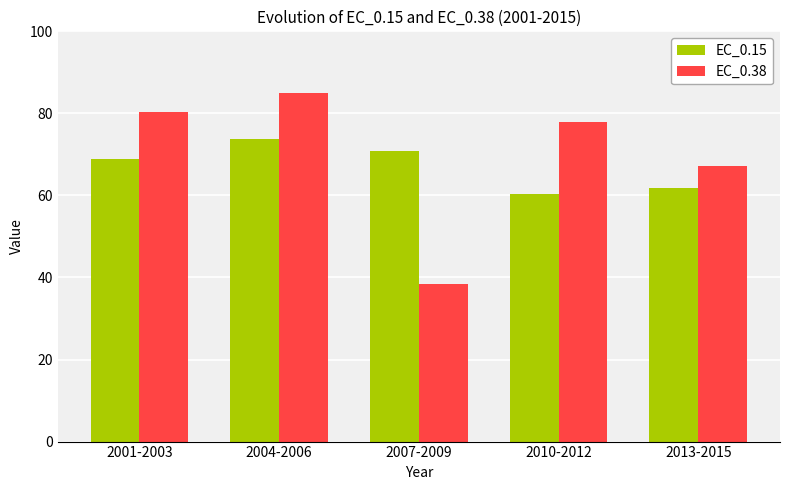

Count the number of categories in the chart.

5